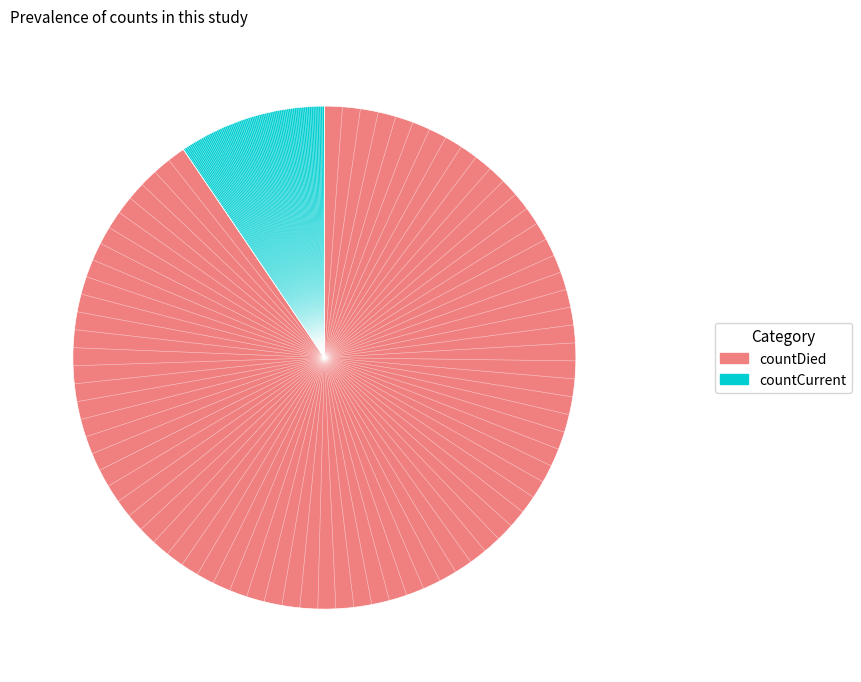

Count the number of slices in the pie.

2